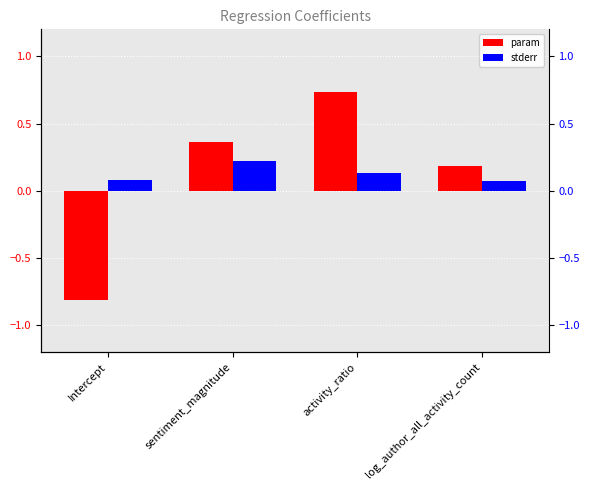

How many series are shown in this chart?

2